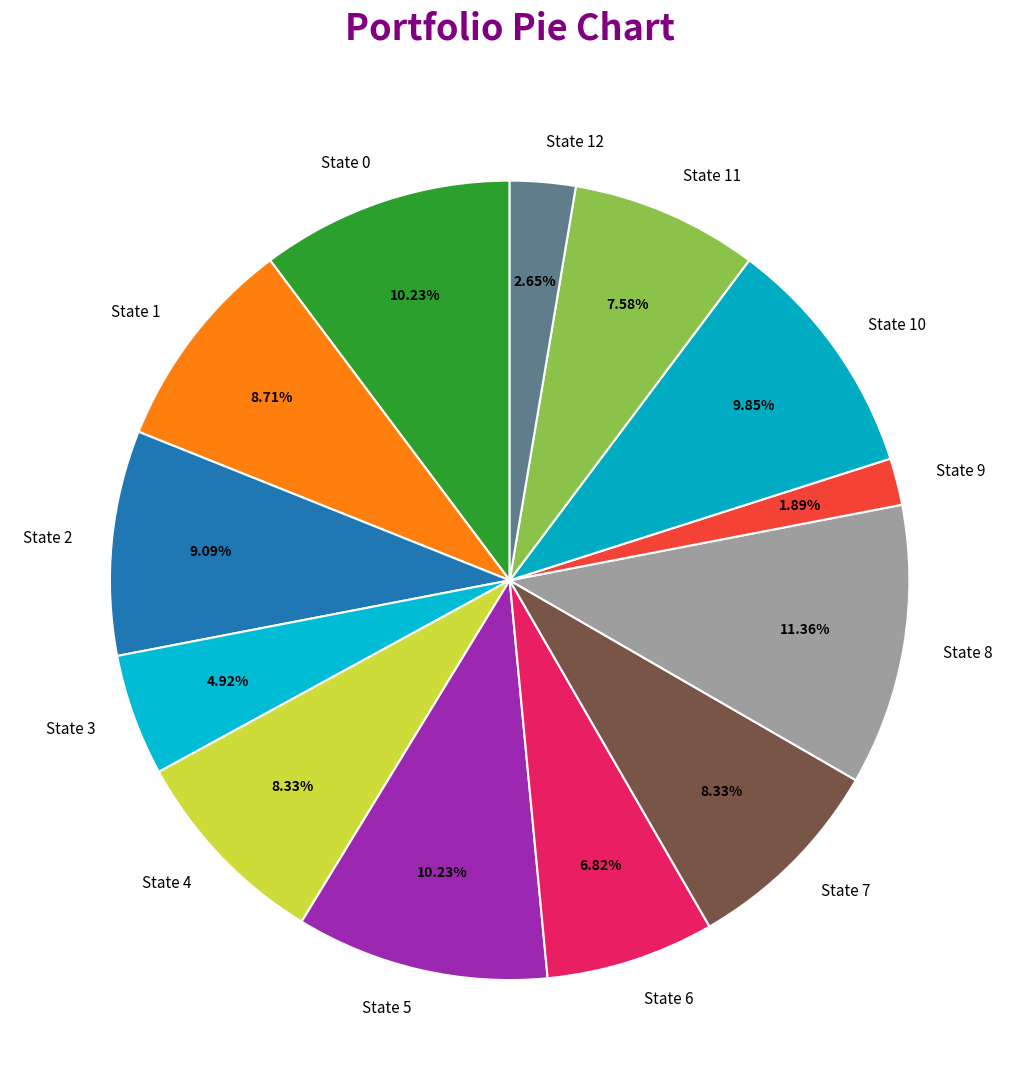

Between State 0 and State 3, which is larger?

State 0